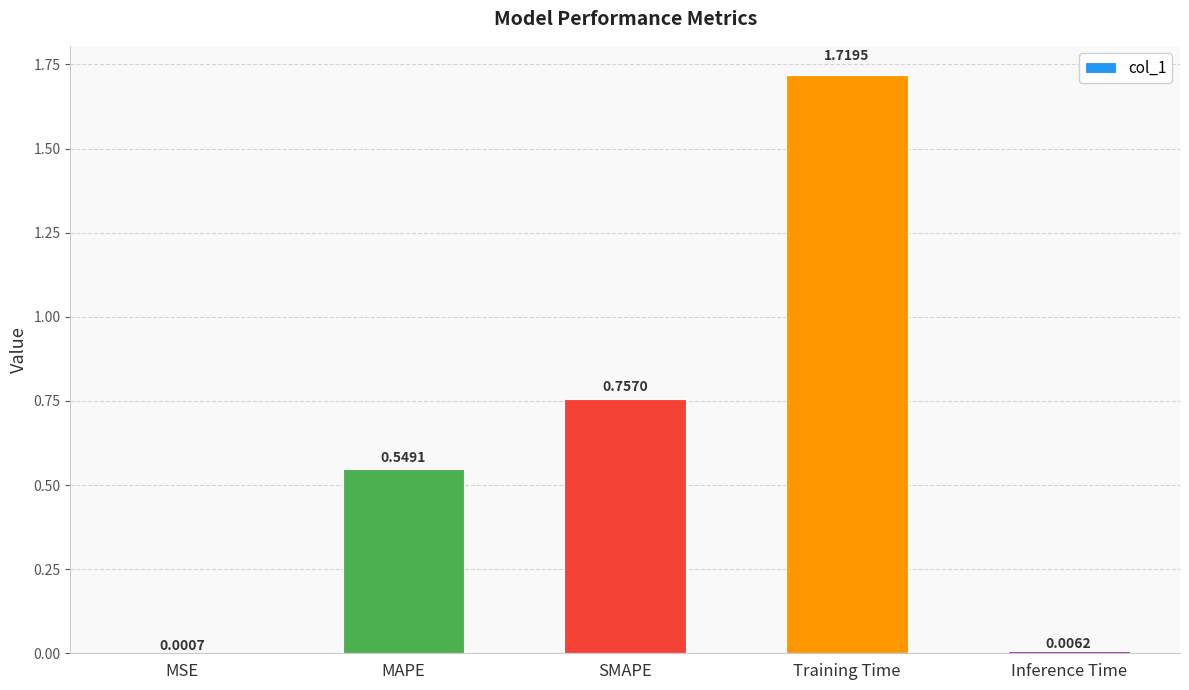

Does the chart contain stacked bars?

No